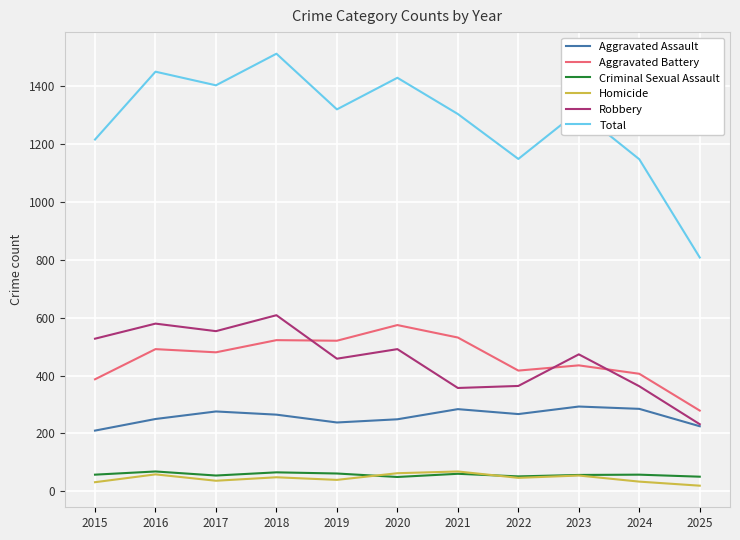

What value does the Robbery series have at 2016?

579